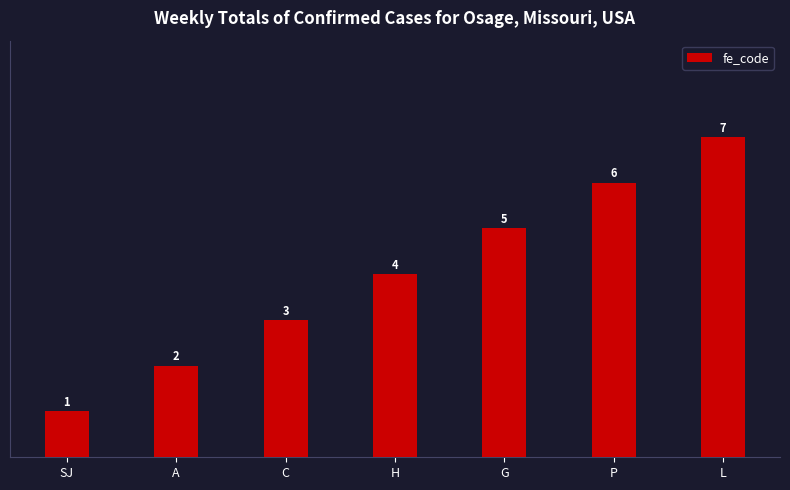

What is the approximate value at P?

6